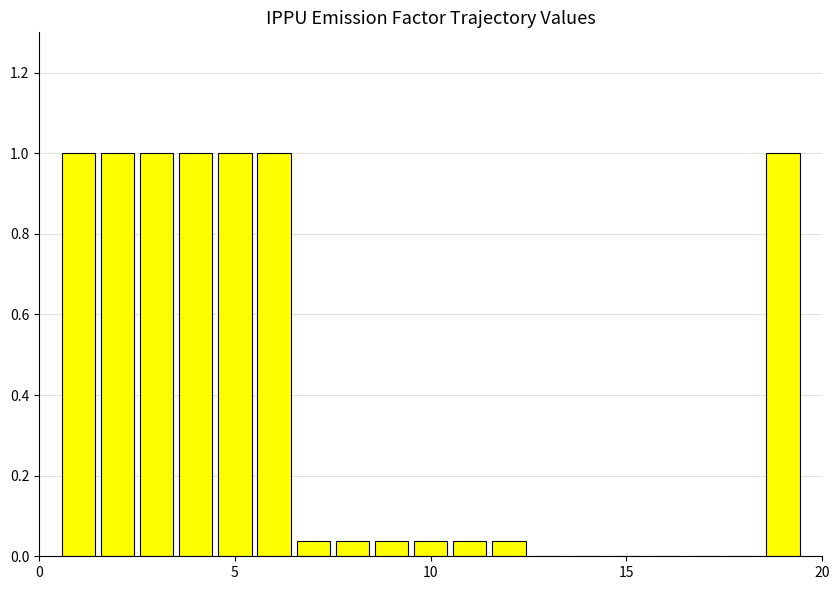

What is the sum of all values?

7.2